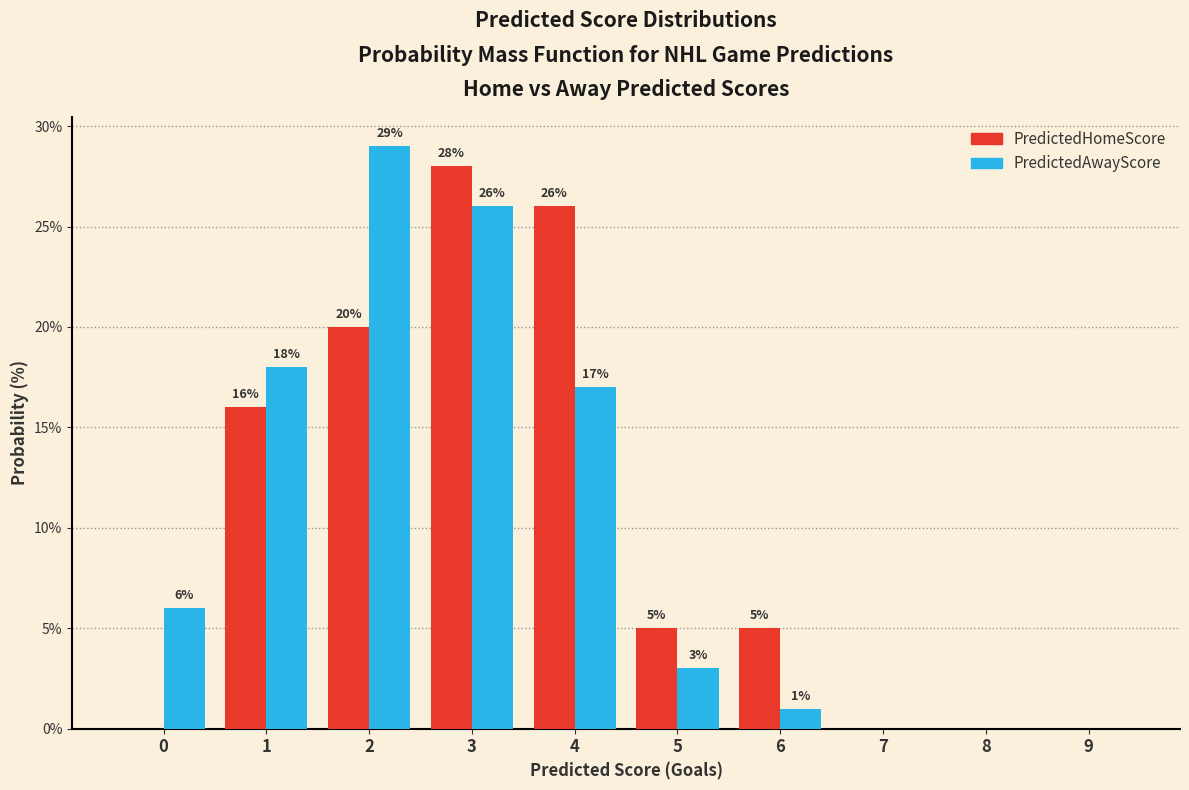

Reading left to right, extract all data points from this chart.

PredictedHomeScore: 0=0.0	1=16.0	2=20.0	3=28.0	4=26.0	5=5.0	6=5.0	7=0.0	8=0.0	9=0.0
PredictedAwayScore: 0=6.0	1=18.0	2=29.0	3=26.0	4=17.0	5=3.0	6=1.0	7=0.0	8=0.0	9=0.0